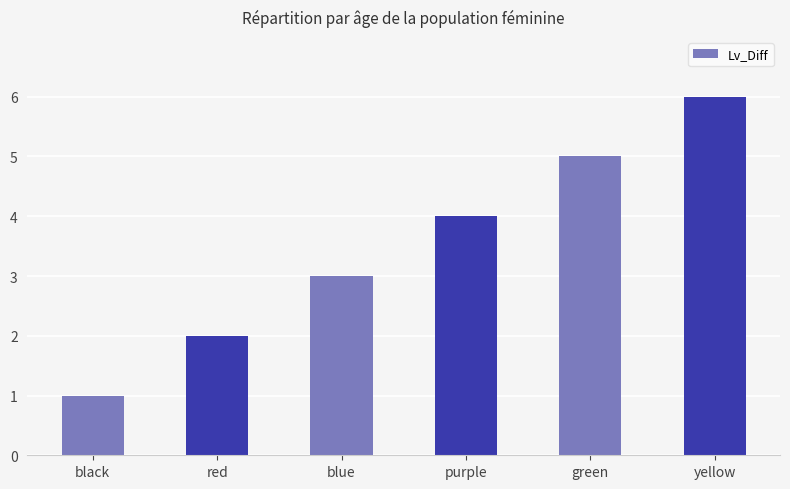

Count the values in the range 2 to 5.

4